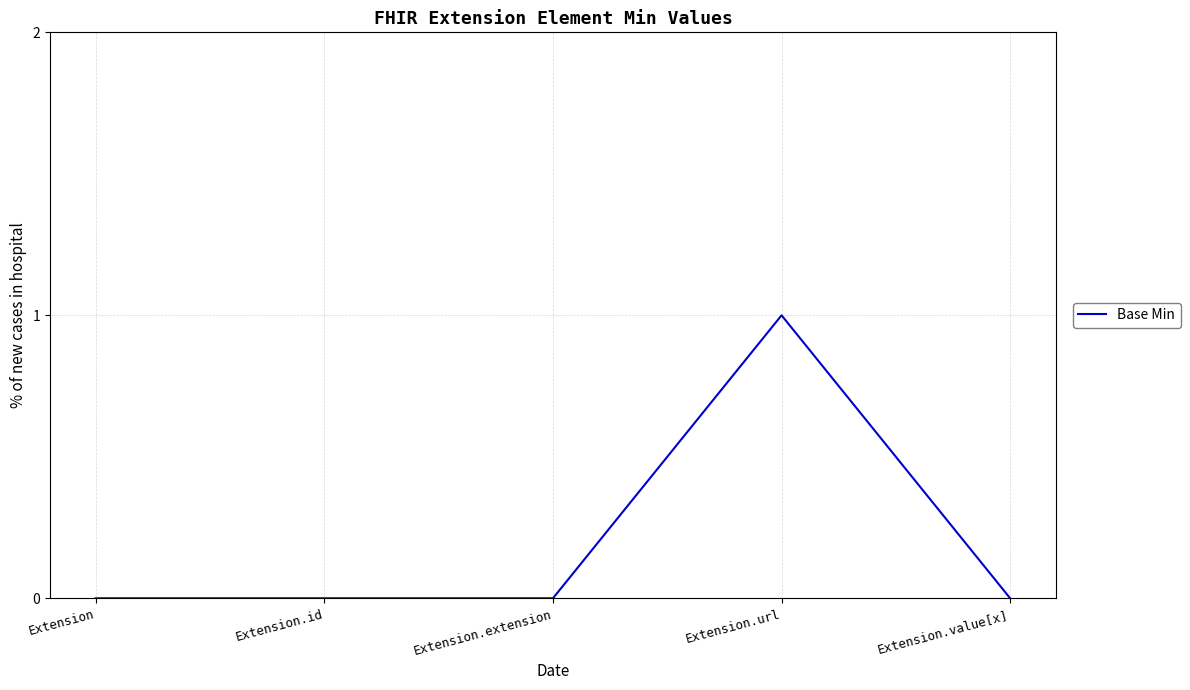

What position from the right is Extension.value[x]?

1